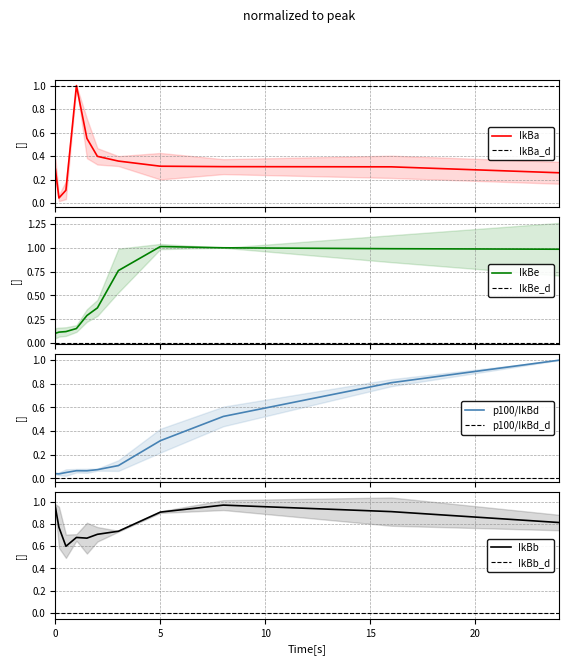

How many distinct data groups are displayed?

4